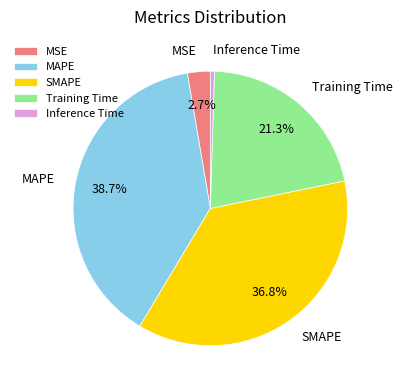

The Training Time slice represents 21% of the pie. True or false?

True